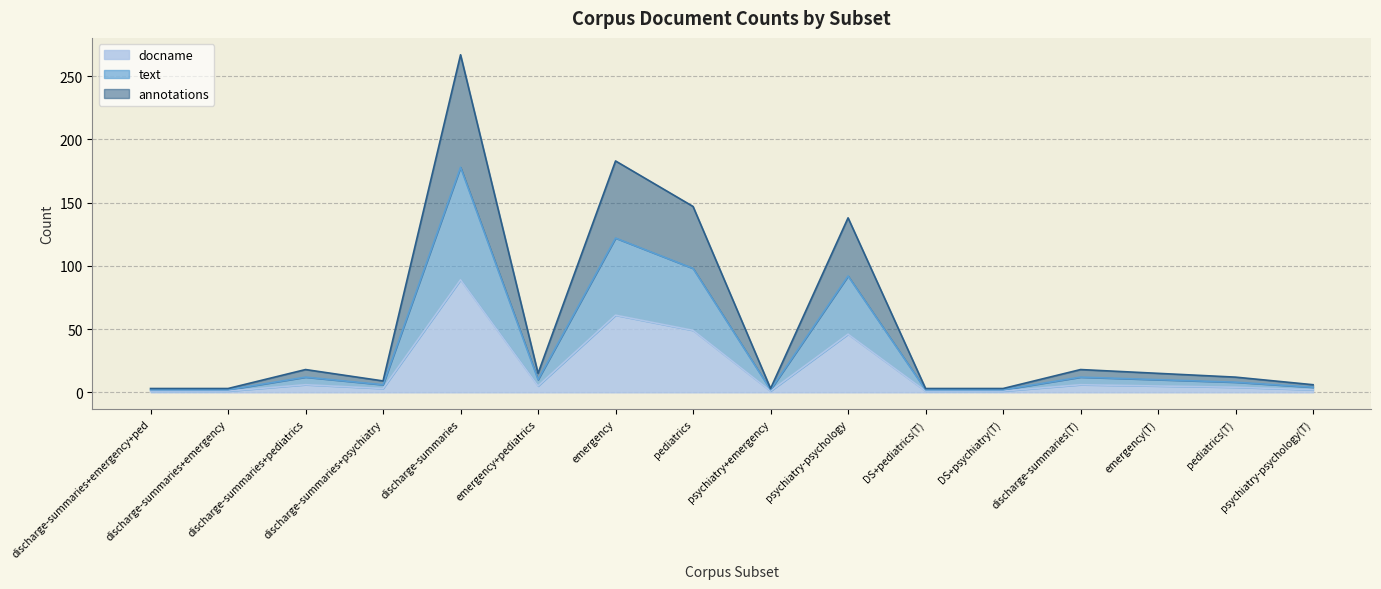

Does the chart have visible grid lines?

Yes